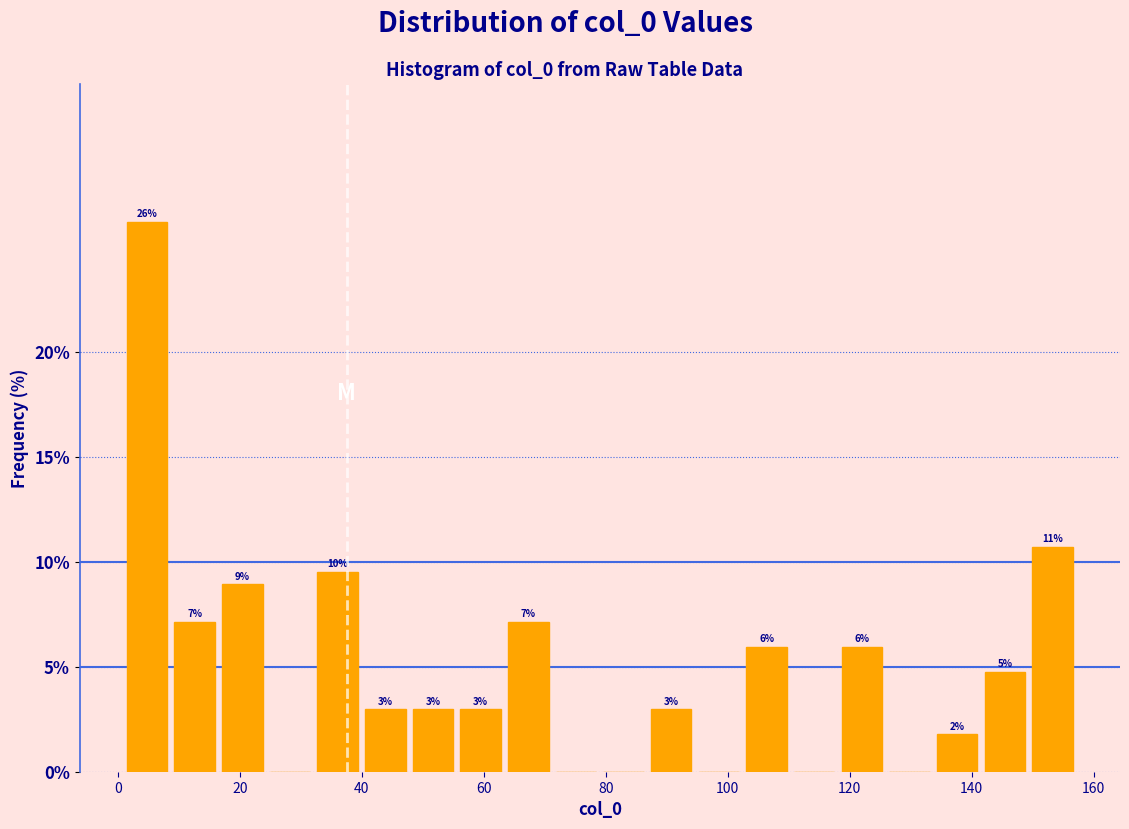

Around what value on the x-axis is the tallest bar? Give the approximate position of its centre, as read against the axis.

4